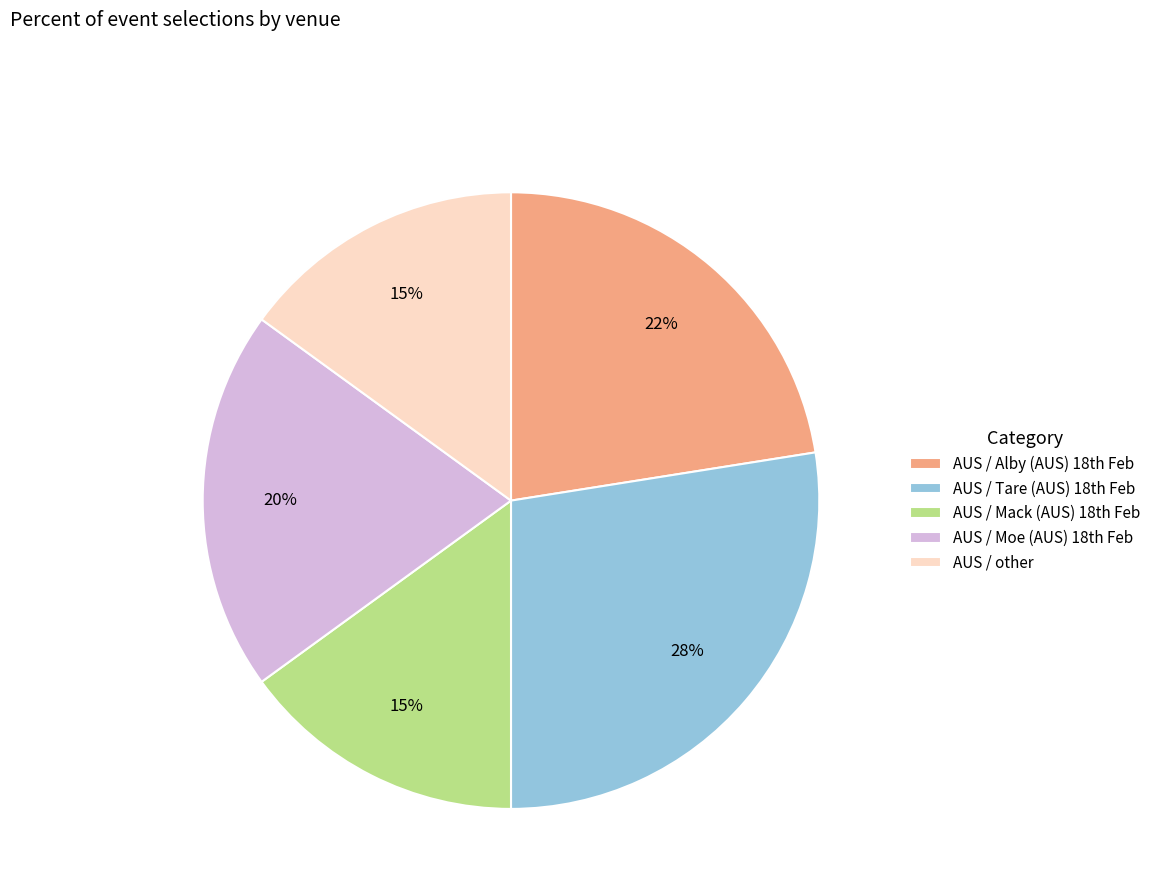

Is there a majority slice in this chart?

No